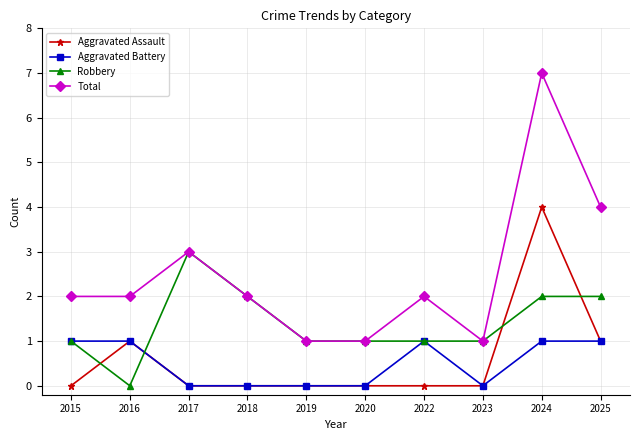

True or false: Total has more than 1 points higher than both neighbors.

True